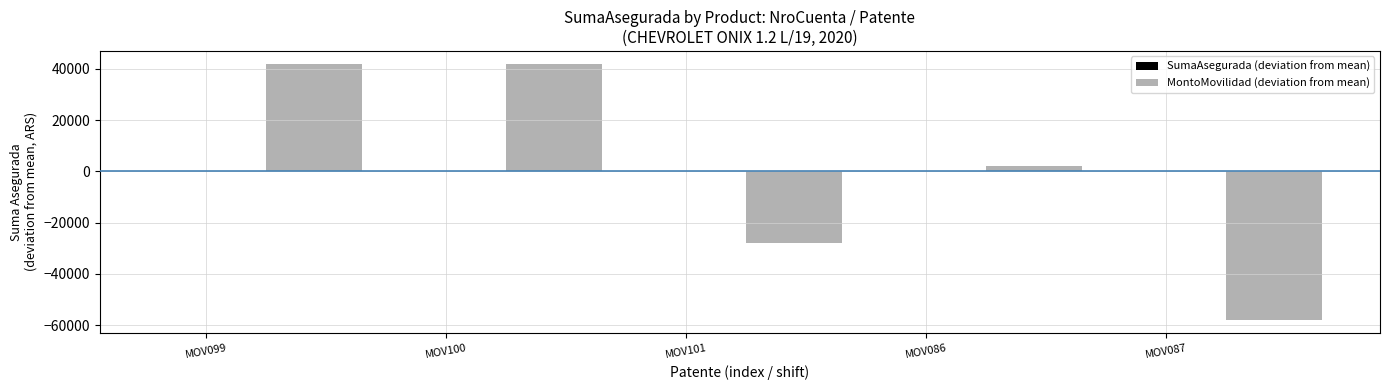

What is the value of the 2nd bar from the left?

42000